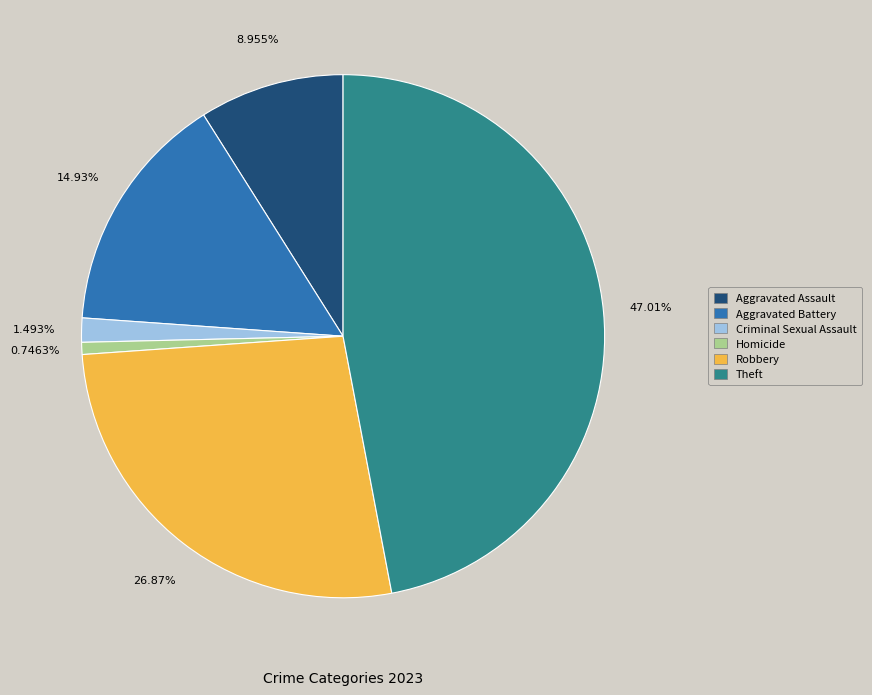

True or false: Theft accounts for 40% of the total.

False